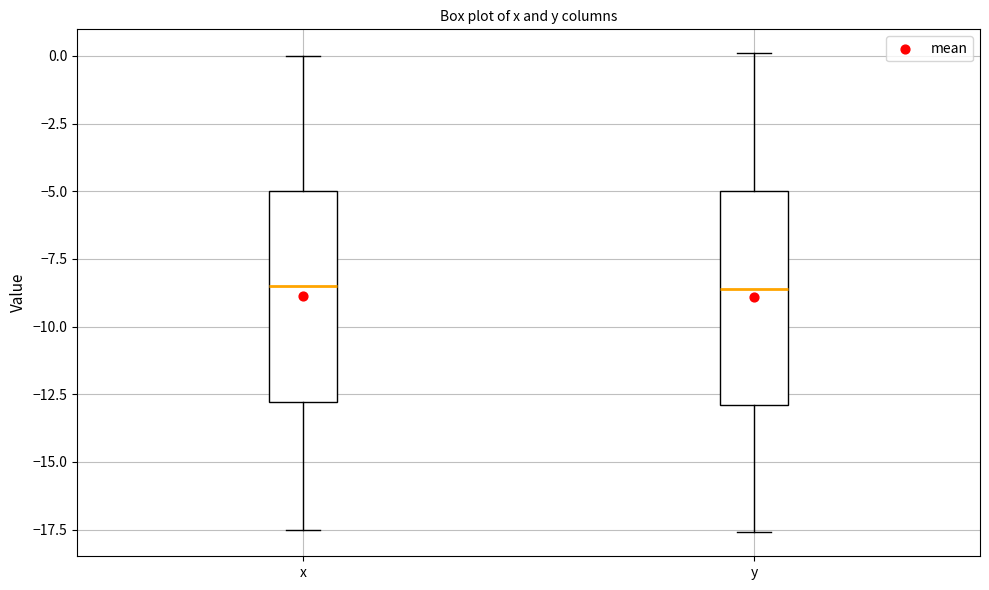

Reading left to right, read every box against the y-axis: the position of its median line, the range the box covers, and the ends of its whiskers. The values are not printed on the chart, so give them approximately, as read against the axis.

x: median -8.5, box -13.0 to -5.0, whiskers -17.5 to 0.0
y: median -8.5, box -13.0 to -5.0, whiskers -17.5 to 0.0